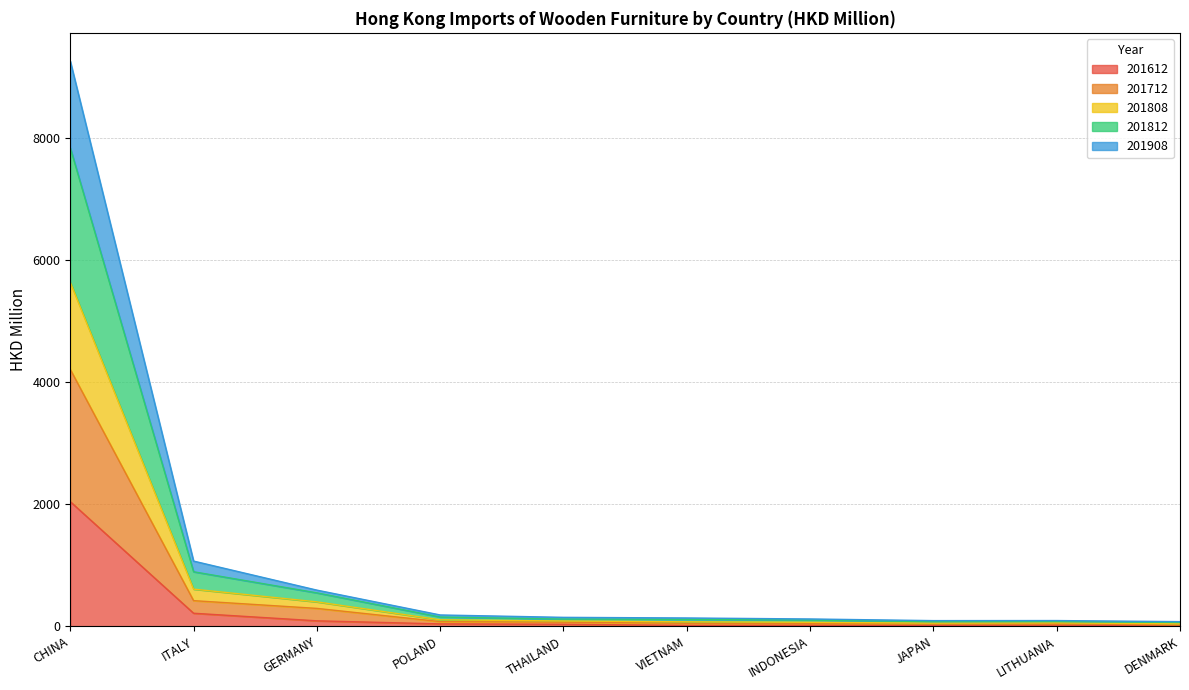

At POLAND, list the series in order from largest to smallest.

201812, 201808, 201908, 201712, 201612